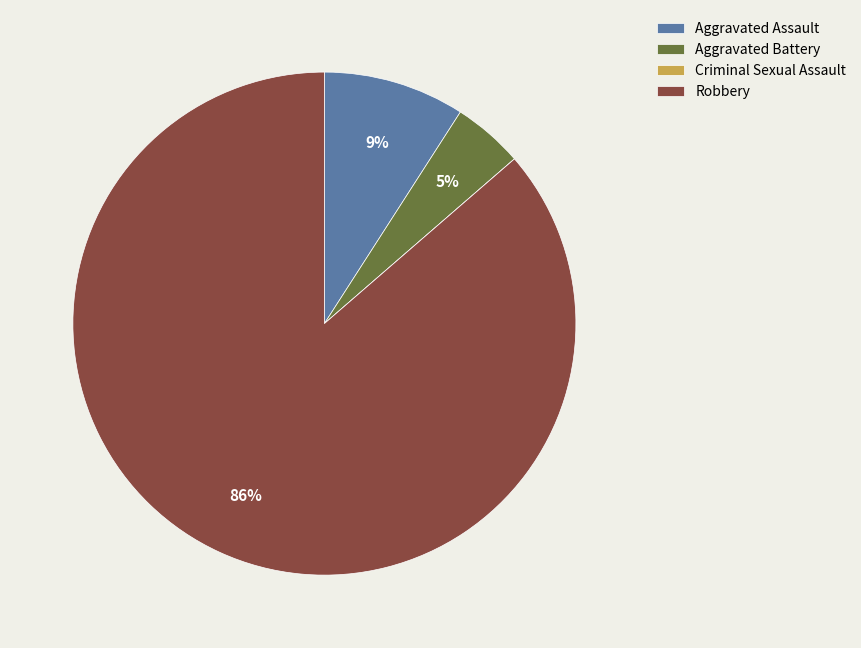

Which category has the biggest portion of the pie?

Robbery